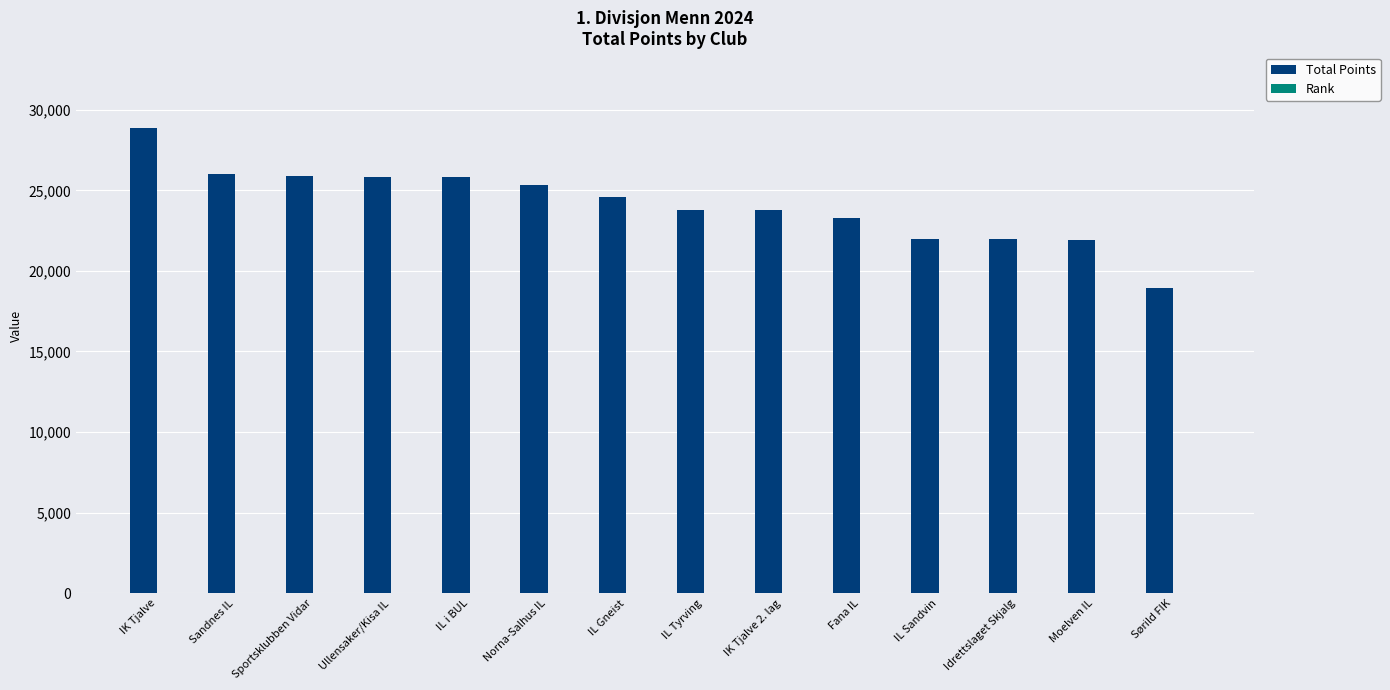

Between IK Tjalve and Idrettslaget Skjalg, which series saw the biggest shift?

Total Points